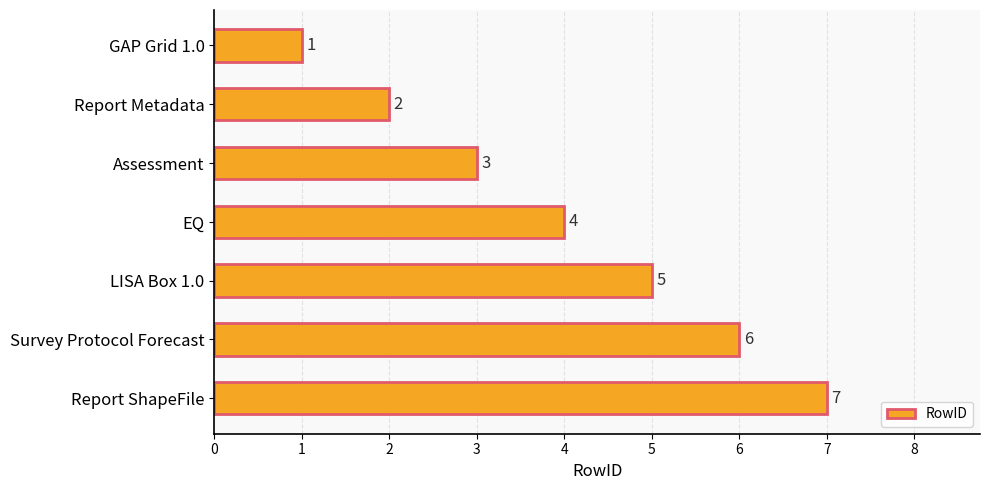

What is the difference between the maximum and second lowest values?

5